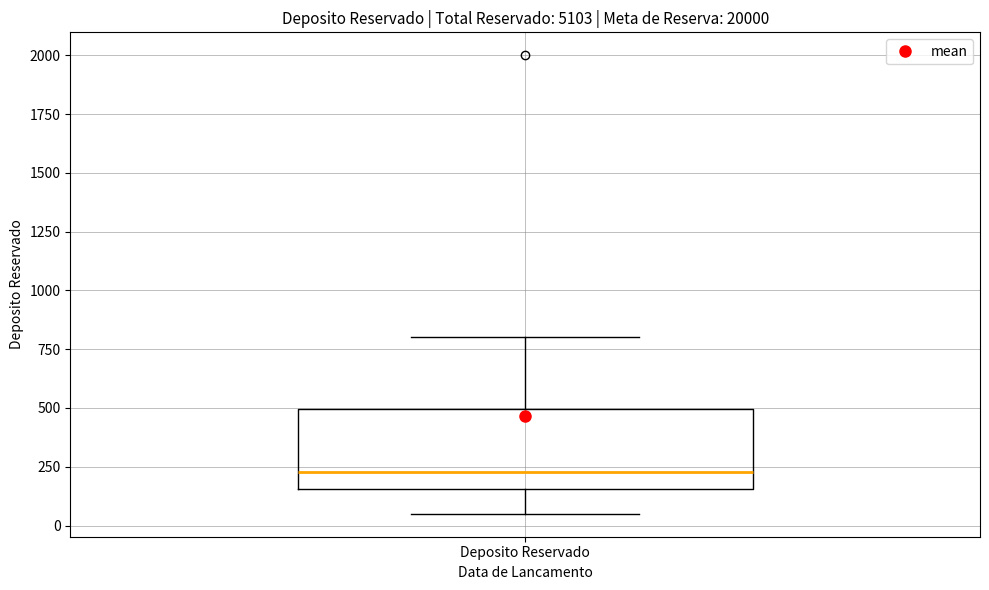

Transcribe this box plot: give where the median line is, the range the box spans, and where the two whiskers end, as read against the y-axis. The values are not printed on the chart, so give them approximately, as read against the axis.

median 250, box 150 to 500, whiskers 50 to 800